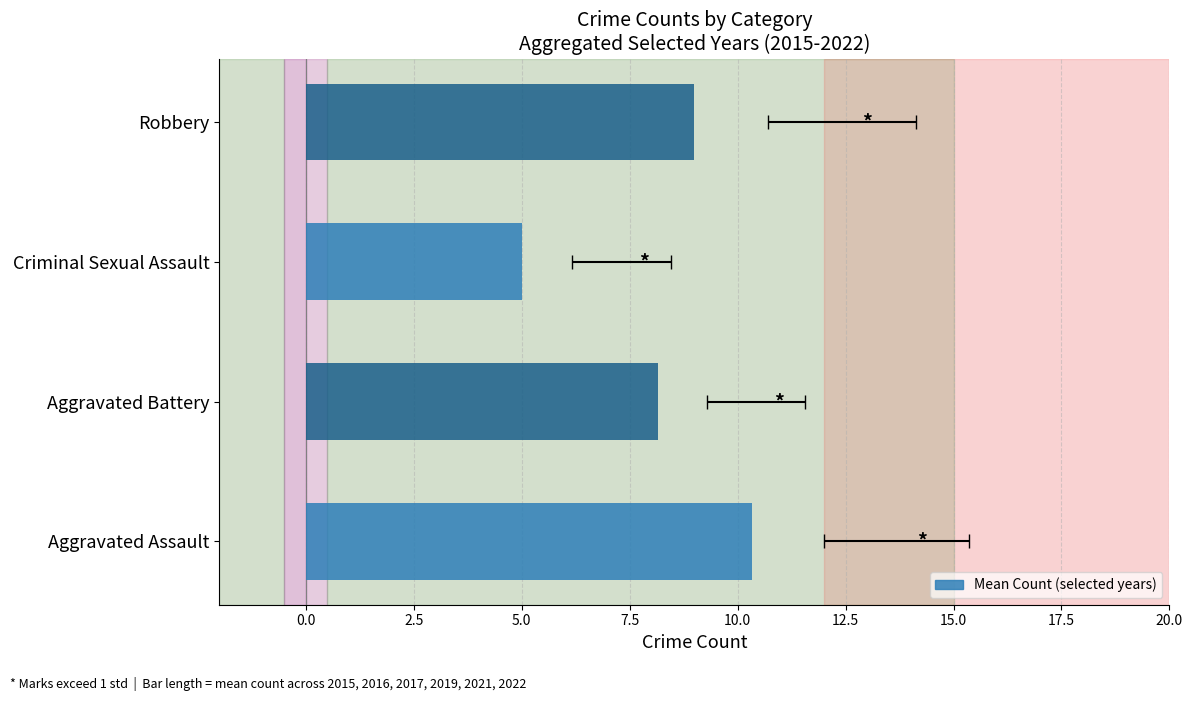

What is the maximum value shown in the chart?

10.3